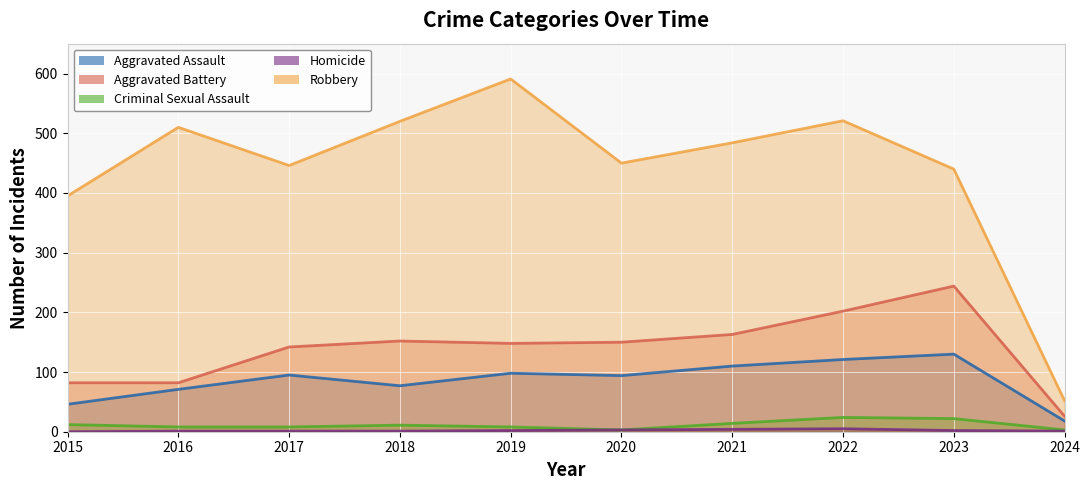

Where does the Robbery series first go above 484?

2016